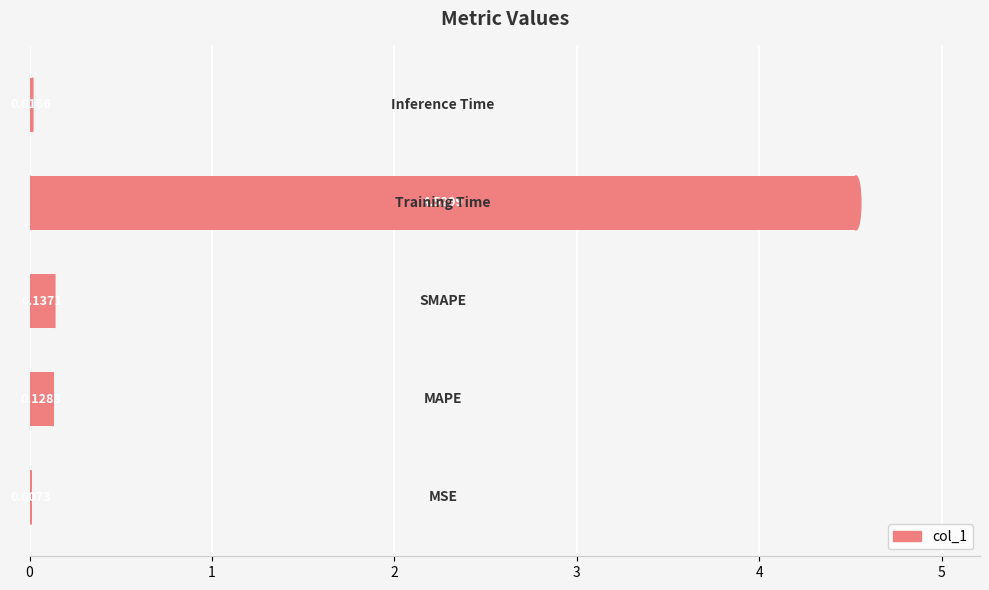

What is the sum of all values?

4.8